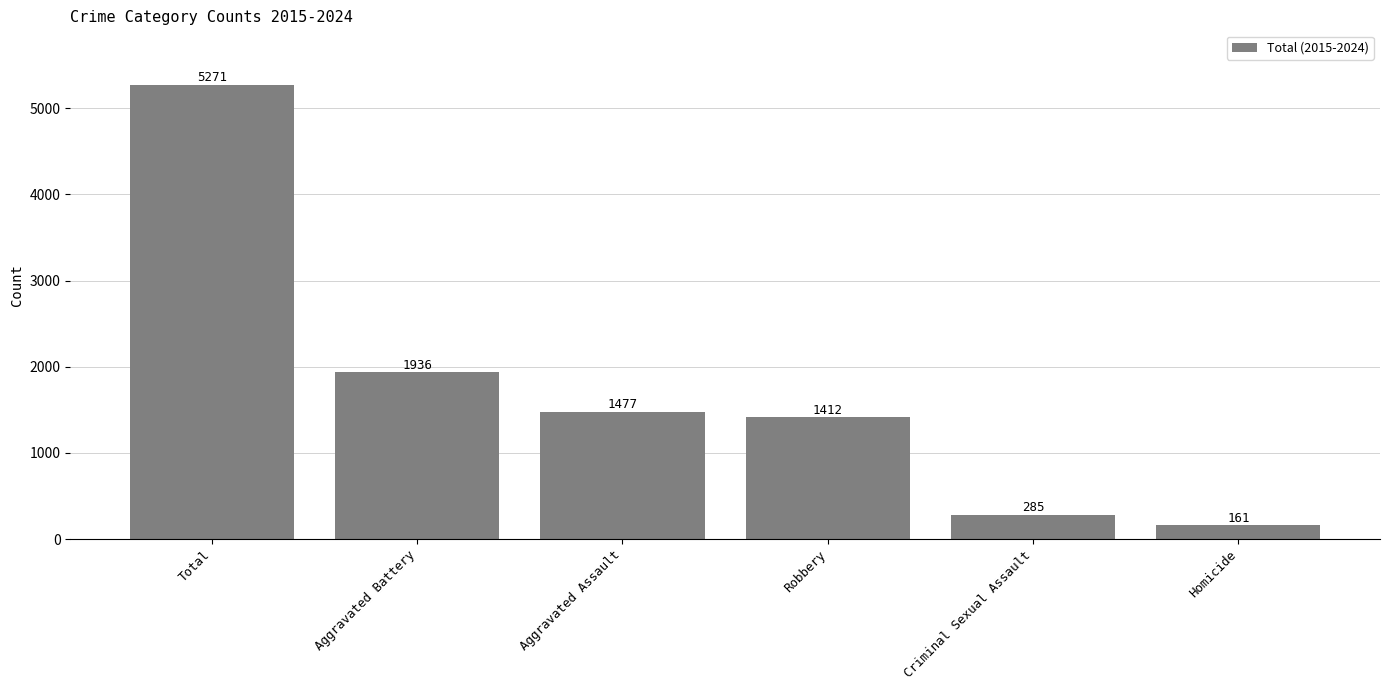

At which label is the value closest to 2716?

Aggravated Battery